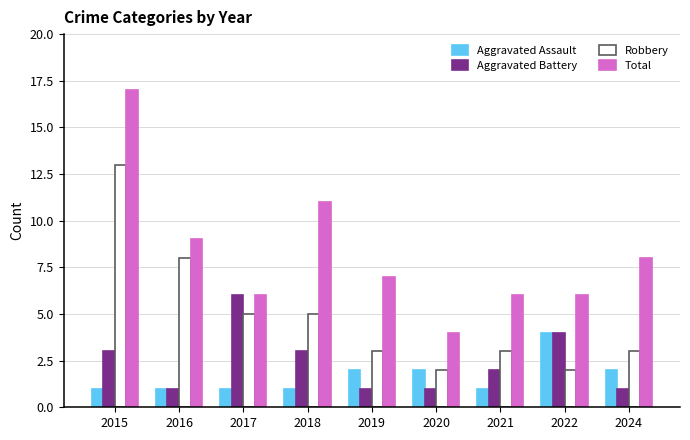

How many data points in Aggravated Battery are less than 2?

4